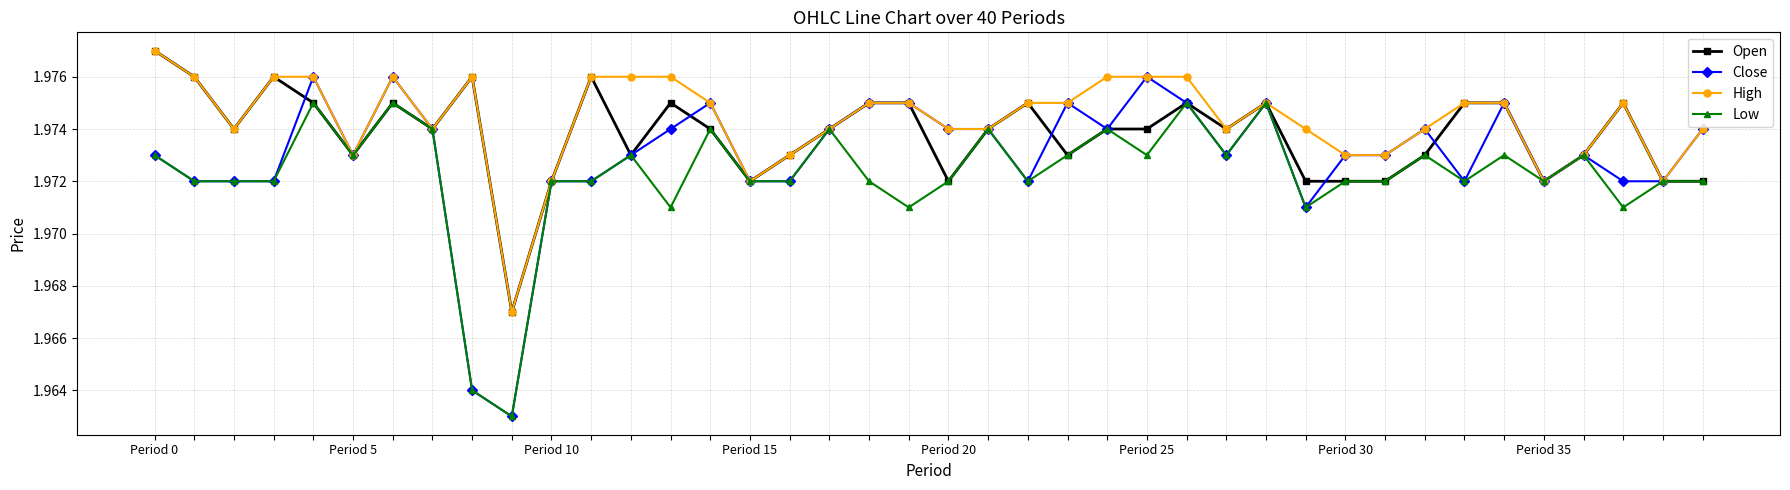

List the series in order of their overall mean, lowest first.

Low, Close, Open, High